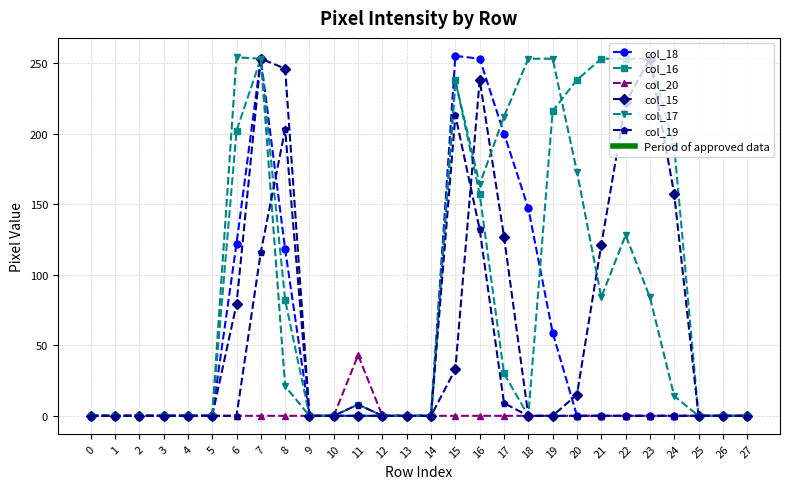

The col_20 series shows 0 at 19. True or false?

True